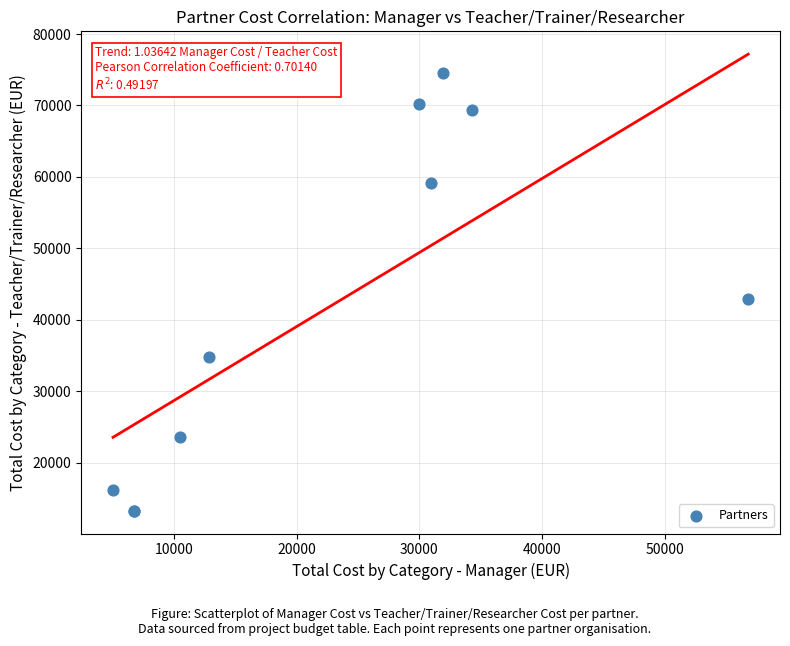

What Y value in the scatter plot is closest to 43909?

42919